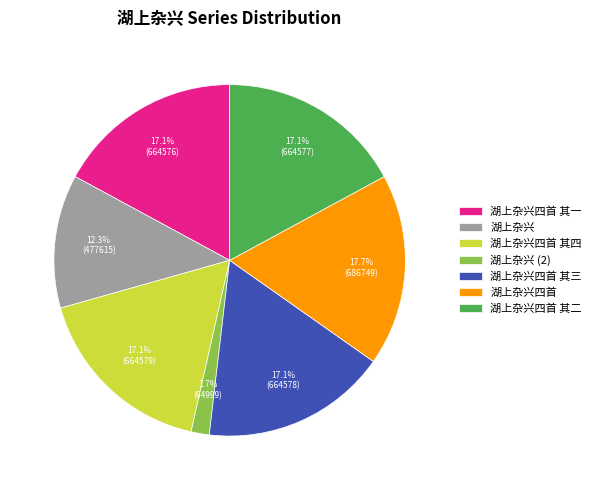

Which slice is the smallest?

湖上杂兴 (2)